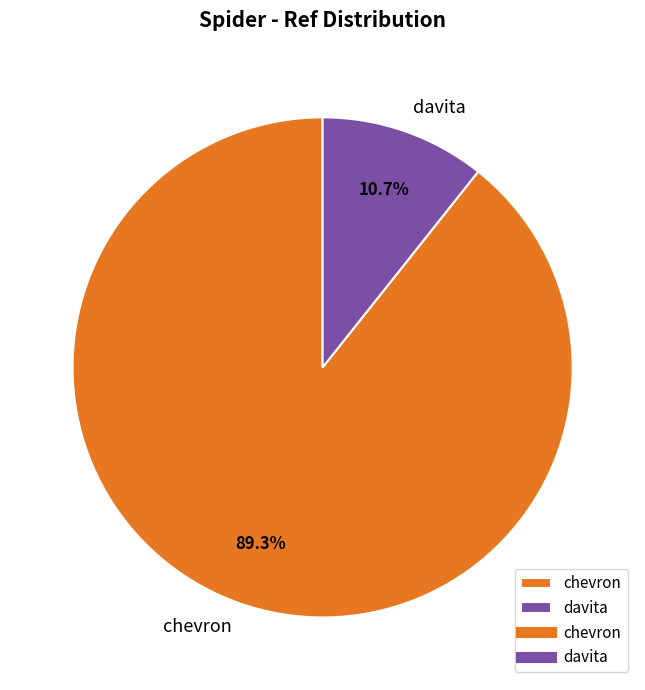

Does any single category account for the majority?

Yes